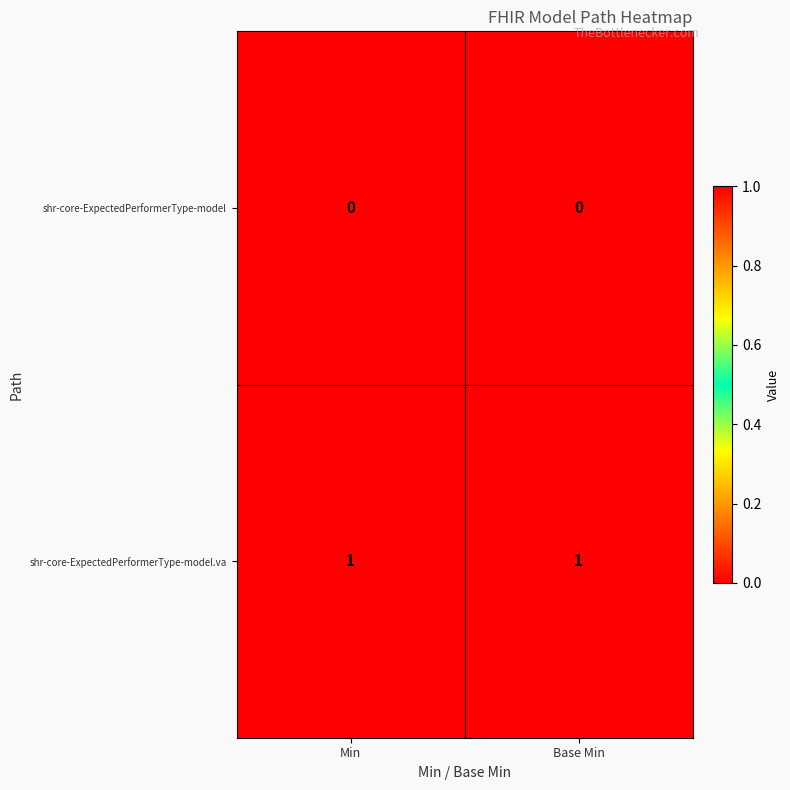

Rank the series at Min from lowest to highest value.

shr-core-ExpectedPerformerType-model, shr-core-ExpectedPerformerType-model.va